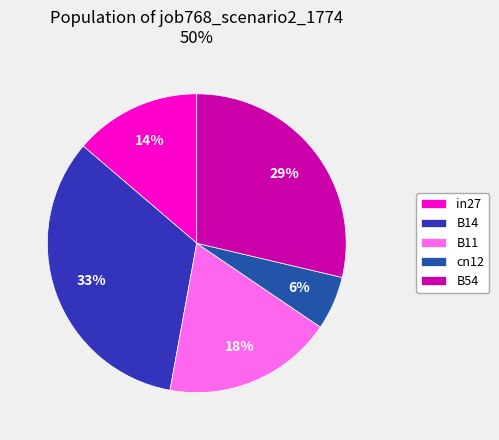

Which slice is the smallest?

cn12